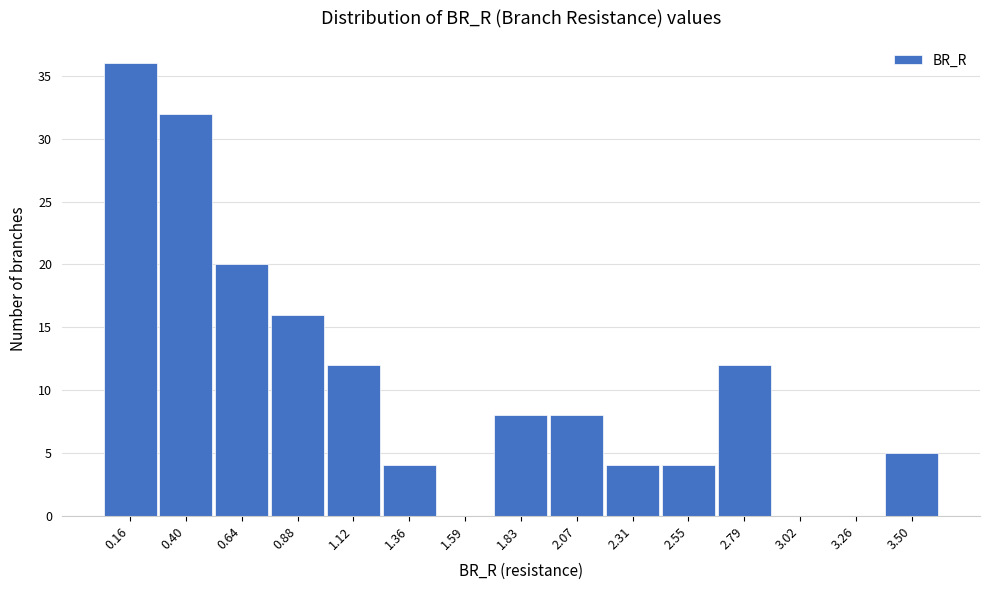

Reading left to right, transcribe this chart: for each bar, give the range it covers on the x-axis and its height. Neither the bar edges nor the heights are printed on the chart, so give them approximately, as read against the axes.

0.05 to 0.30: 36
0.30 to 0.50: 32
0.50 to 0.75: 20
0.75 to 1.00: 16
1.00 to 1.25: 12
1.25 to 1.45: 4
1.45 to 1.70: 0
1.70 to 1.95: 8
1.95 to 2.20: 8
2.20 to 2.45: 4
2.45 to 2.65: 4
2.65 to 2.90: 12
2.90 to 3.15: 0
3.15 to 3.40: 0
3.40 to 3.60: 5